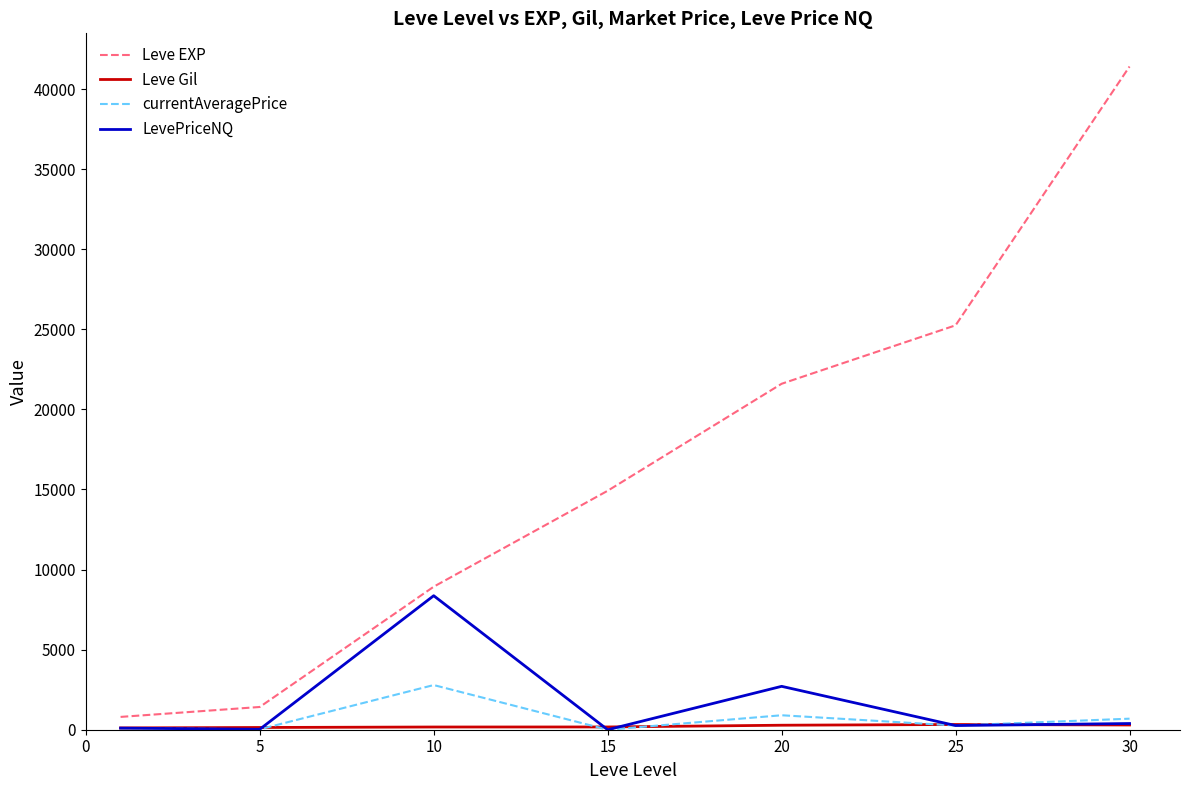

What is the highest value of the currentAveragePrice series?

2789